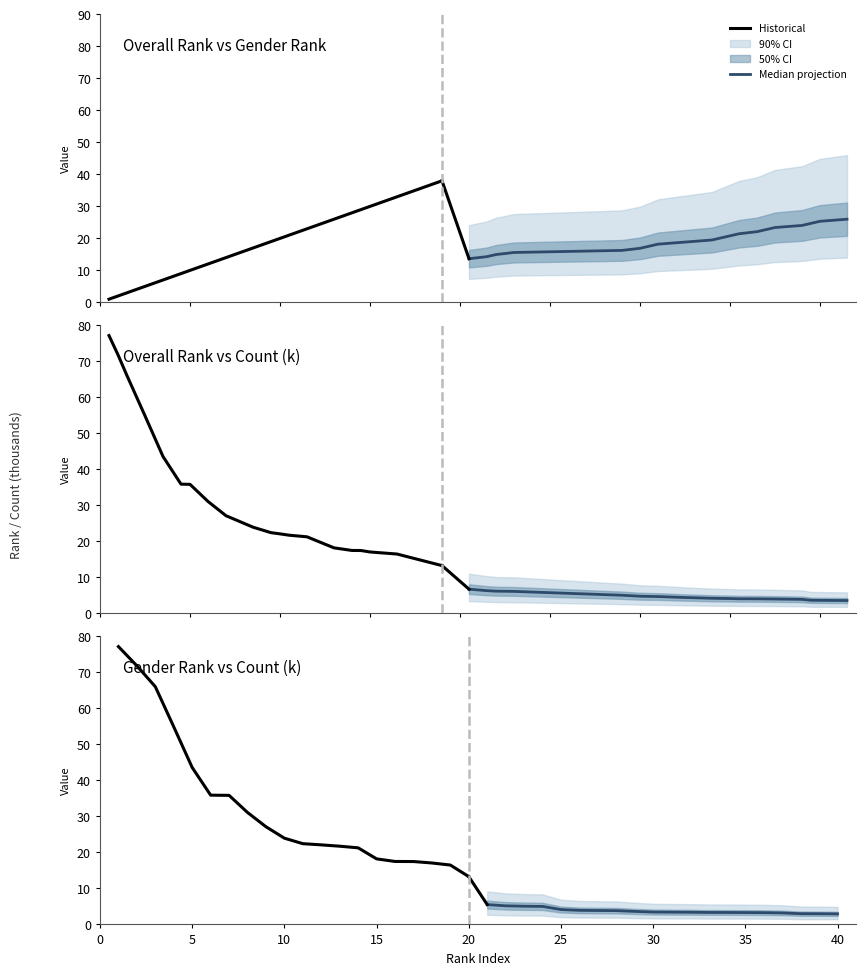

Reading left to right, list all the values displayed in this chart.

Historical: 77.2	71.8	66.0	54.9	43.6	35.9	35.9	31.1	27.1	24.0	22.4	22.1	21.7	21.3	18.2	17.5	17.5	17.1	16.5	13.3
Median projection: 5.5	5.2	5.1	5.0	4.1	3.9	3.9	3.8	3.6	3.4	3.4	3.4	3.3	3.3	3.3	3.3	3.2	3.0	3.0	2.9